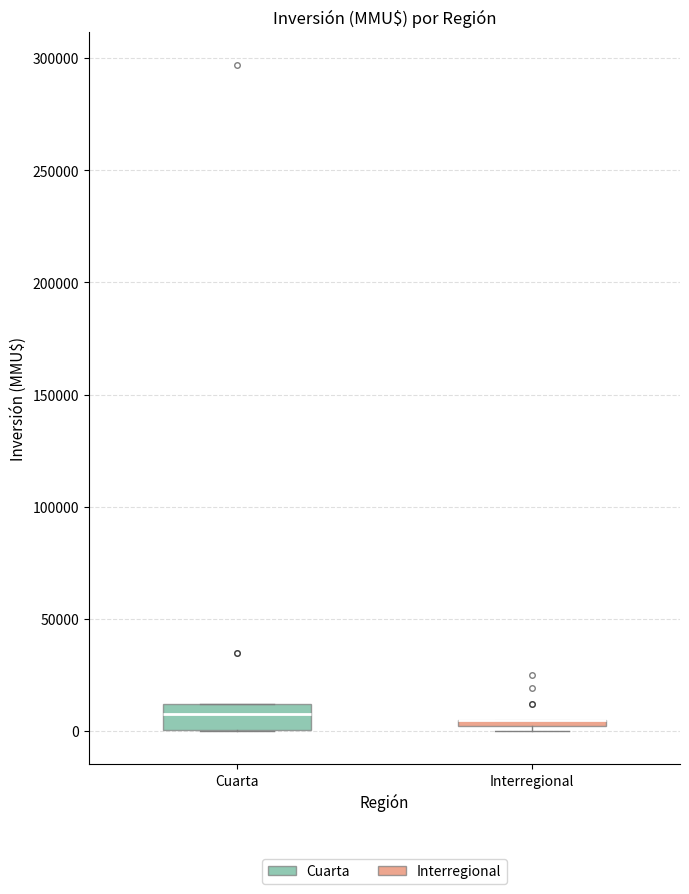

Comparing the boxes themselves (not the whiskers), which one is the tallest?

Cuarta